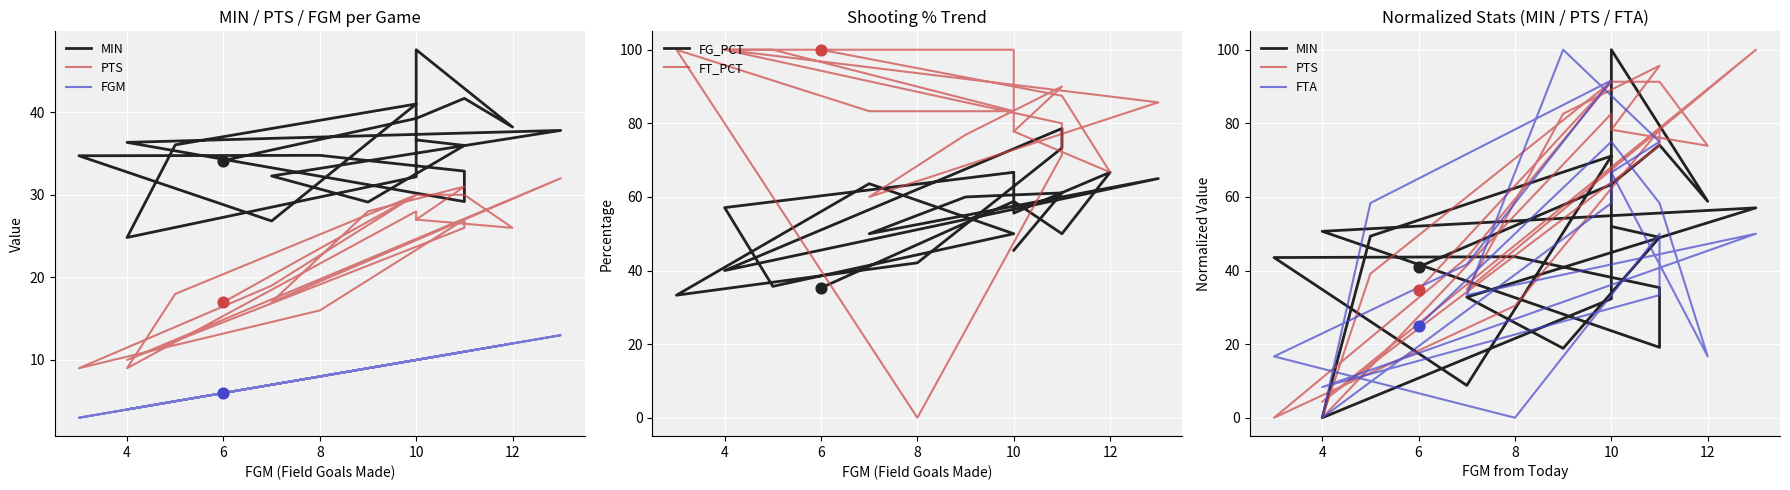

What are all the series names shown in the legend?

MIN, PTS, FGM, FG_PCT, FT_PCT, FTA